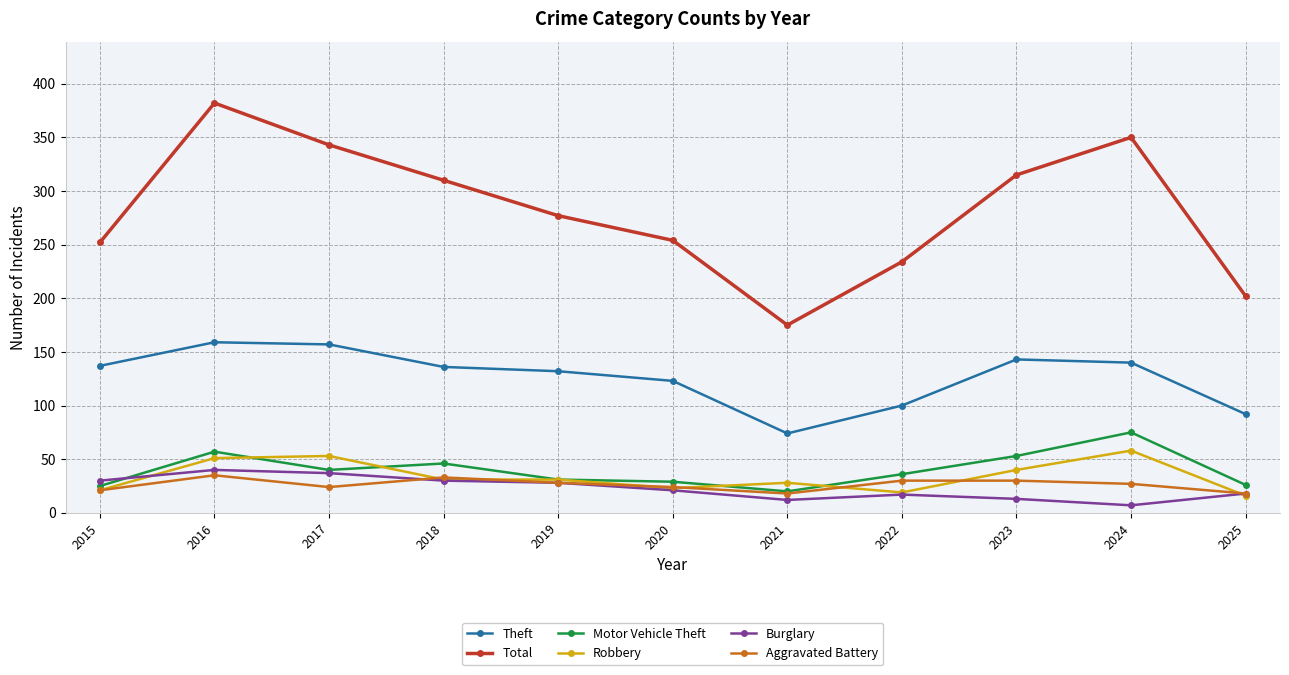

True or false: Aggravated Battery has more than 1 interior local peaks.

True